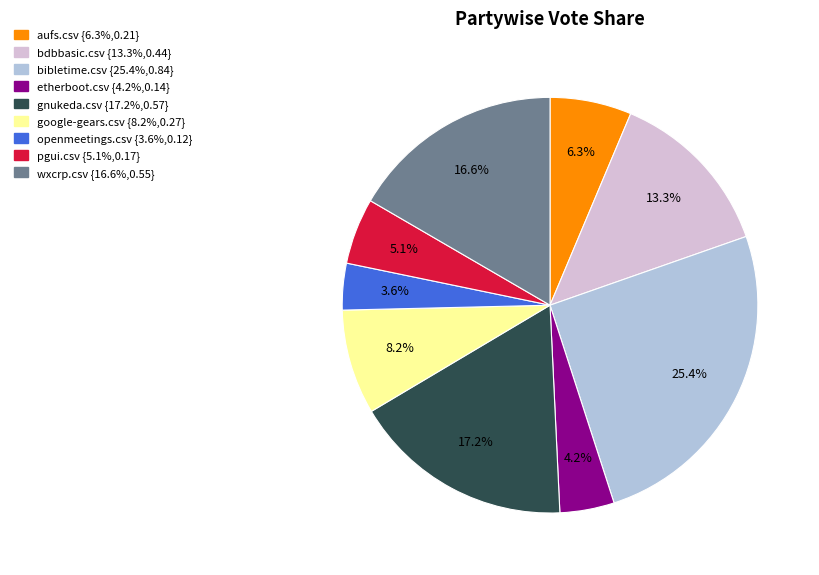

How many slices are in this pie chart?

9